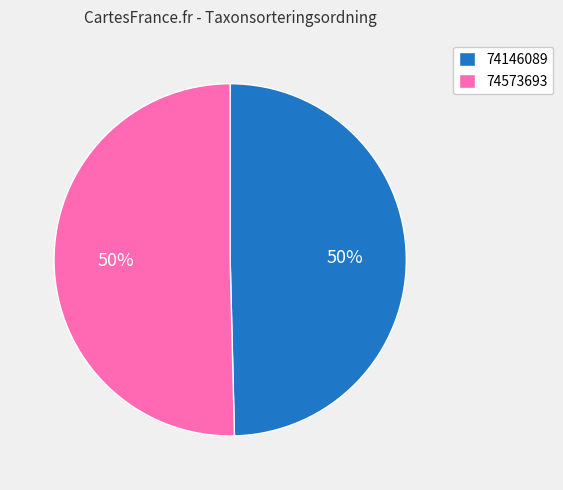

To the nearest percent, what is the combined percentage of 74146089 and 74573693?

100%